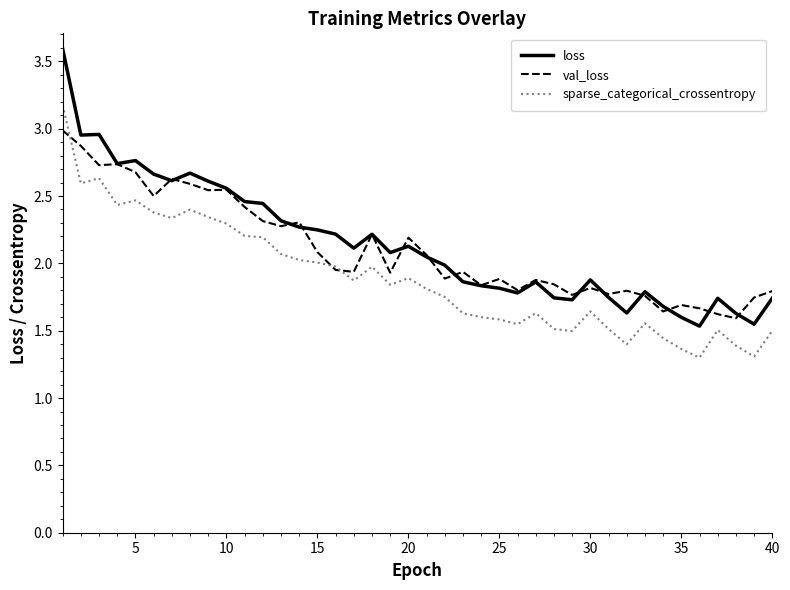

Which series has the widest spread of values?

loss